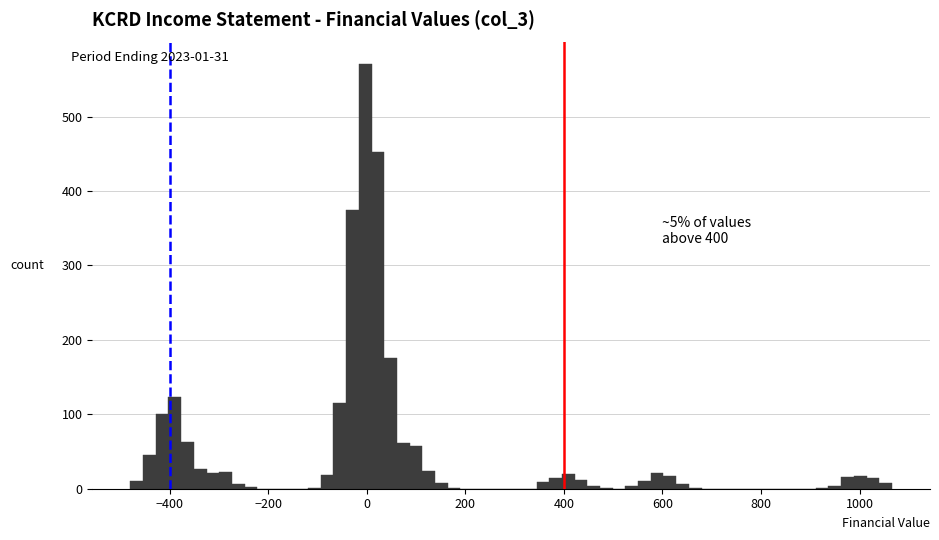

Around what value on the x-axis is the tallest bar? Give the approximate position of its centre, as read against the axis.

0